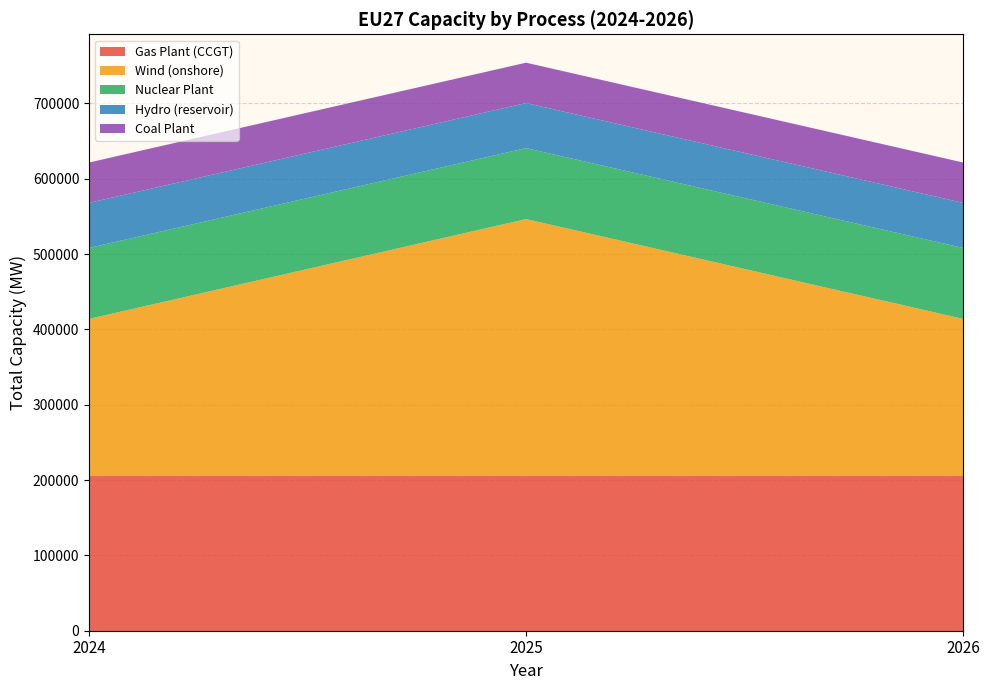

Reading left to right, list all the values displayed in this chart.

Gas Plant (CCGT): 2024=205338.4	2025=205338.4	2026=205338.4
Wind (onshore): 2024=208627.8	2025=341170.0	2026=208627.8
Nuclear Plant: 2024=94200.0	2025=94200.0	2026=94200.0
Hydro (reservoir): 2024=59840.0	2025=59840.0	2026=59840.0
Coal Plant: 2024=53560.0	2025=53560.0	2026=53560.0